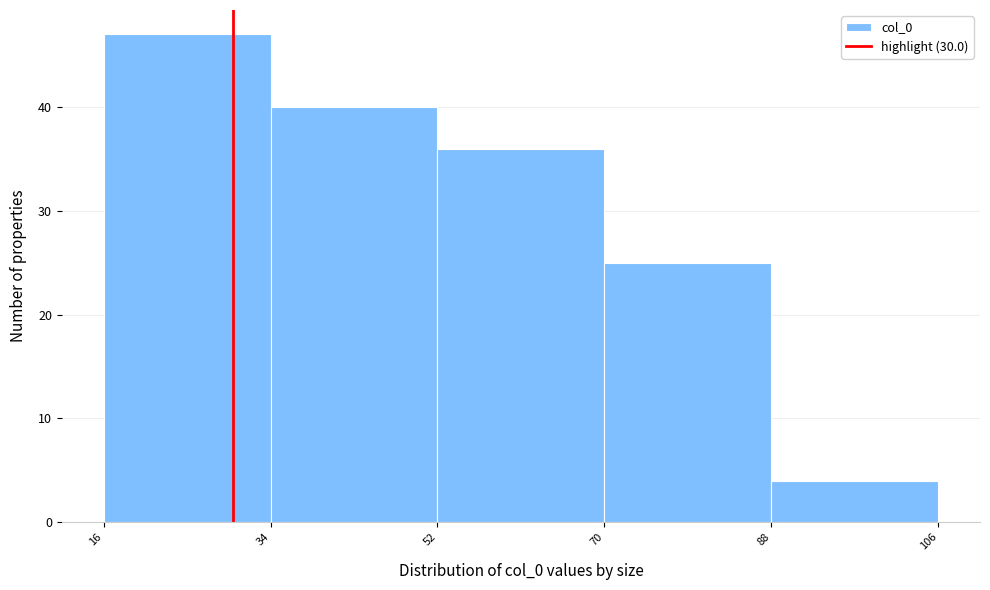

How tall is the bar that spans 88 to 106 on the x-axis? The values are not printed on the chart, so give them approximately, as read against the axis.

4